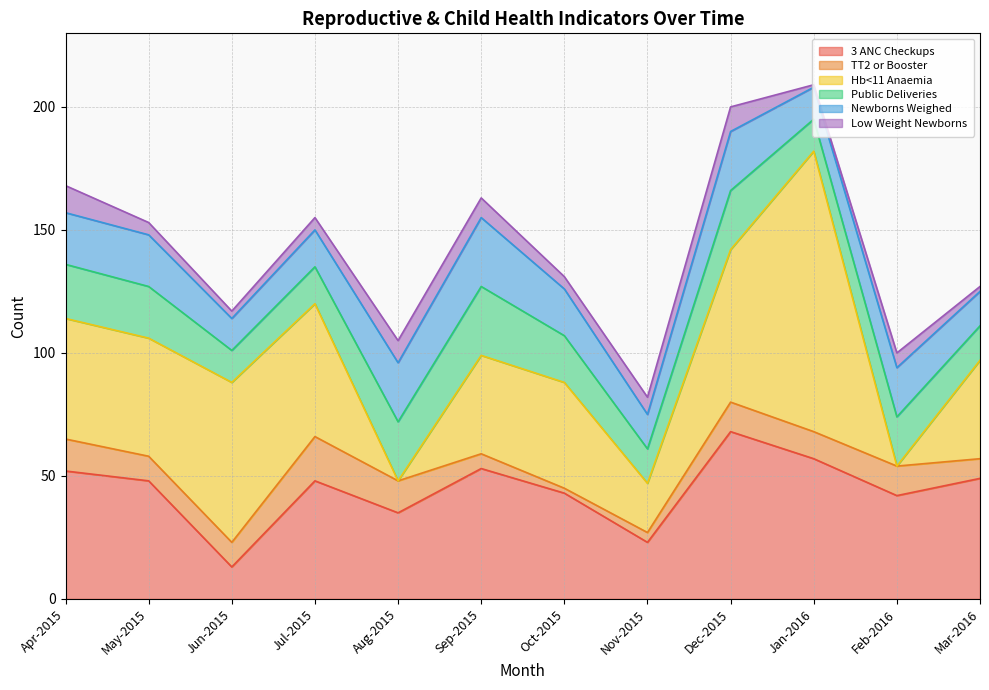

Between May-2015 and Jul-2015, which series saw the biggest shift?

TT2 or Booster